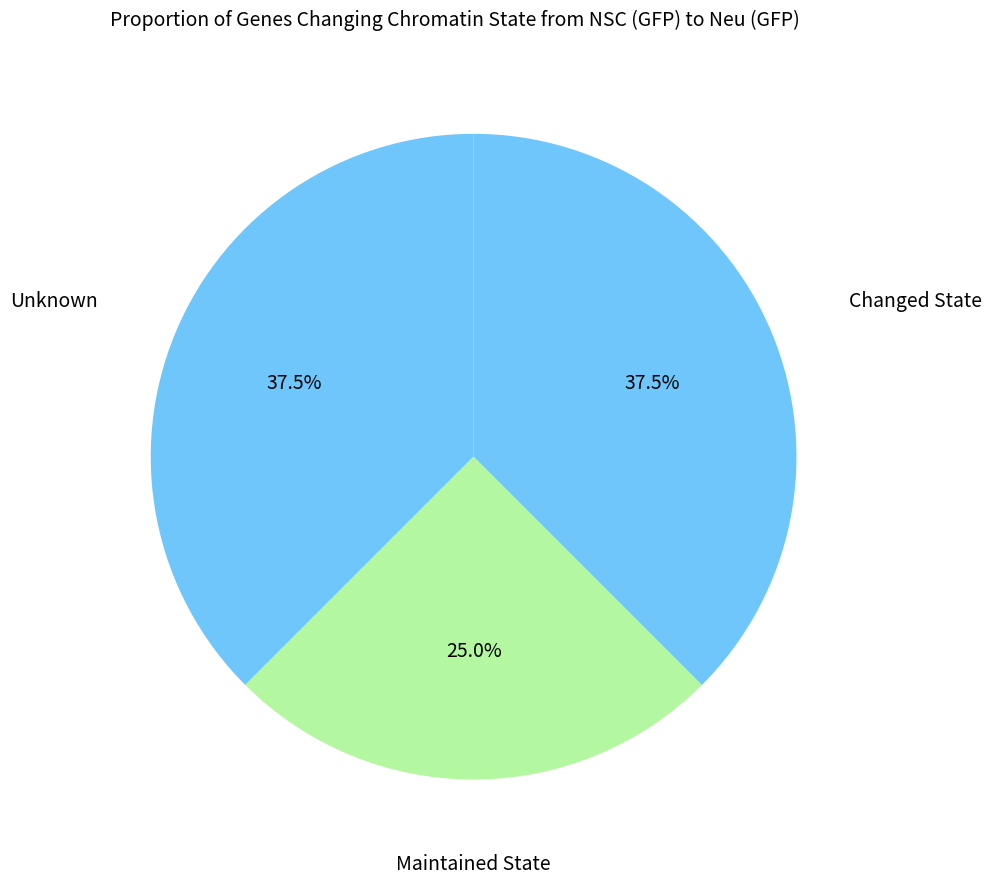

To the nearest percent, what is the average slice percentage?

33%